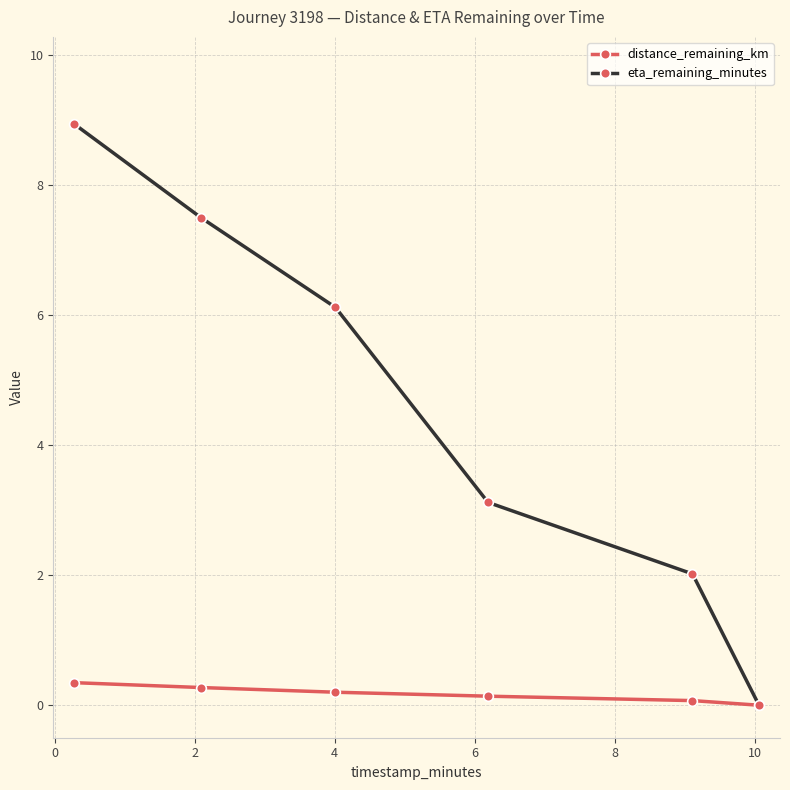

True or false: distance_remaining_km has more than 2 points higher than both neighbors.

False